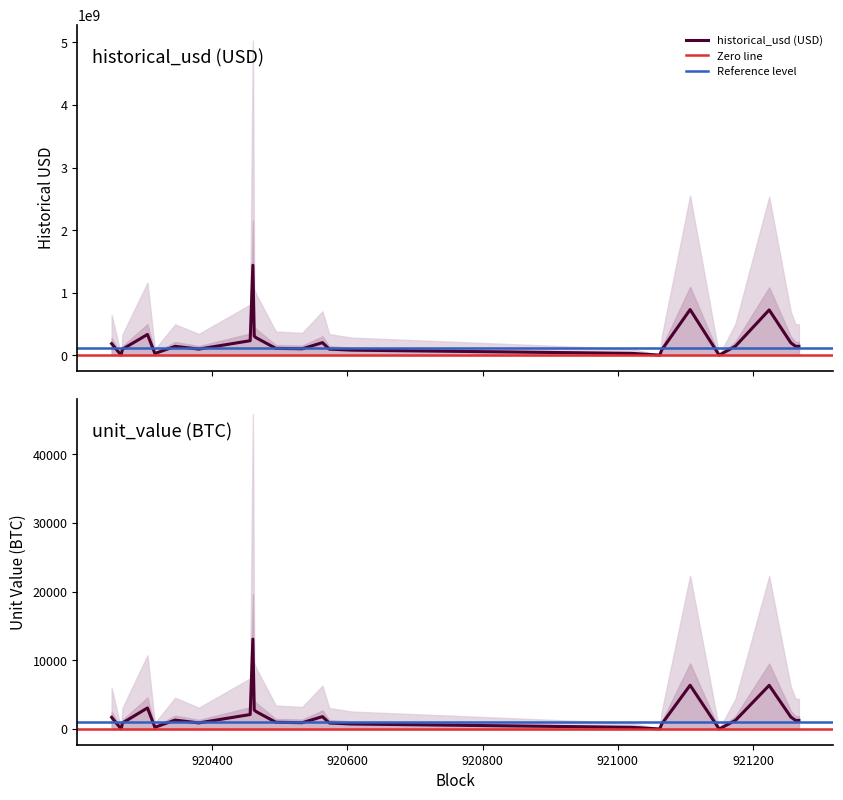

What is the difference between the highest and lowest values at 920606?

143733200.0